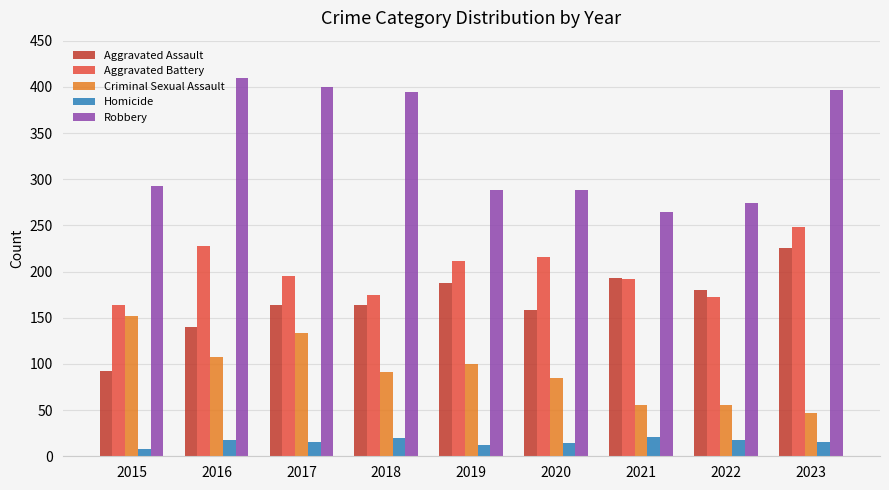

What is the greatest value displayed?

410